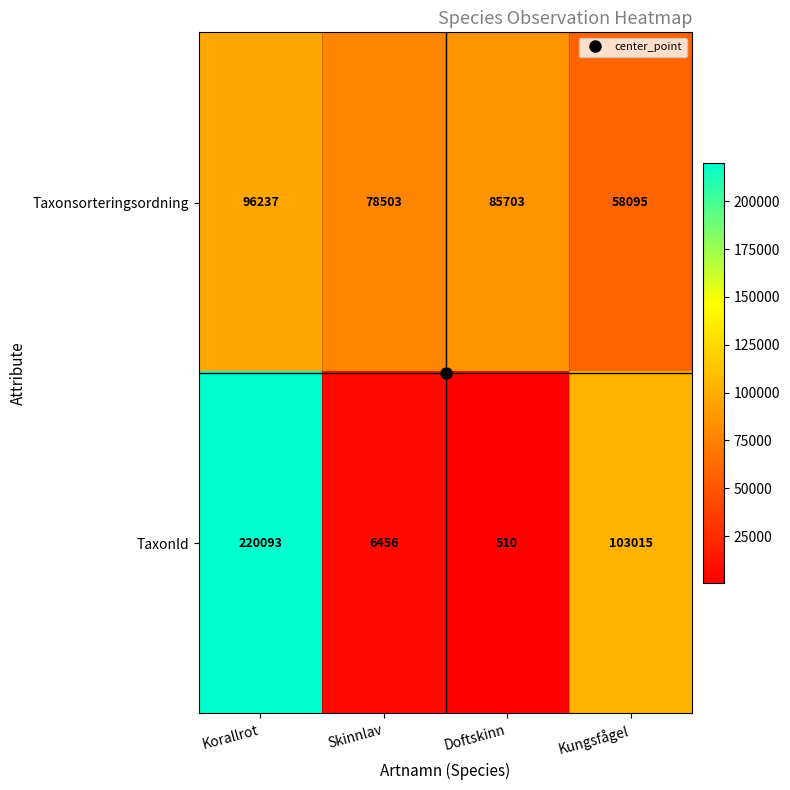

Where does the Taxonsorteringsordning series first go above 85703?

Korallrot